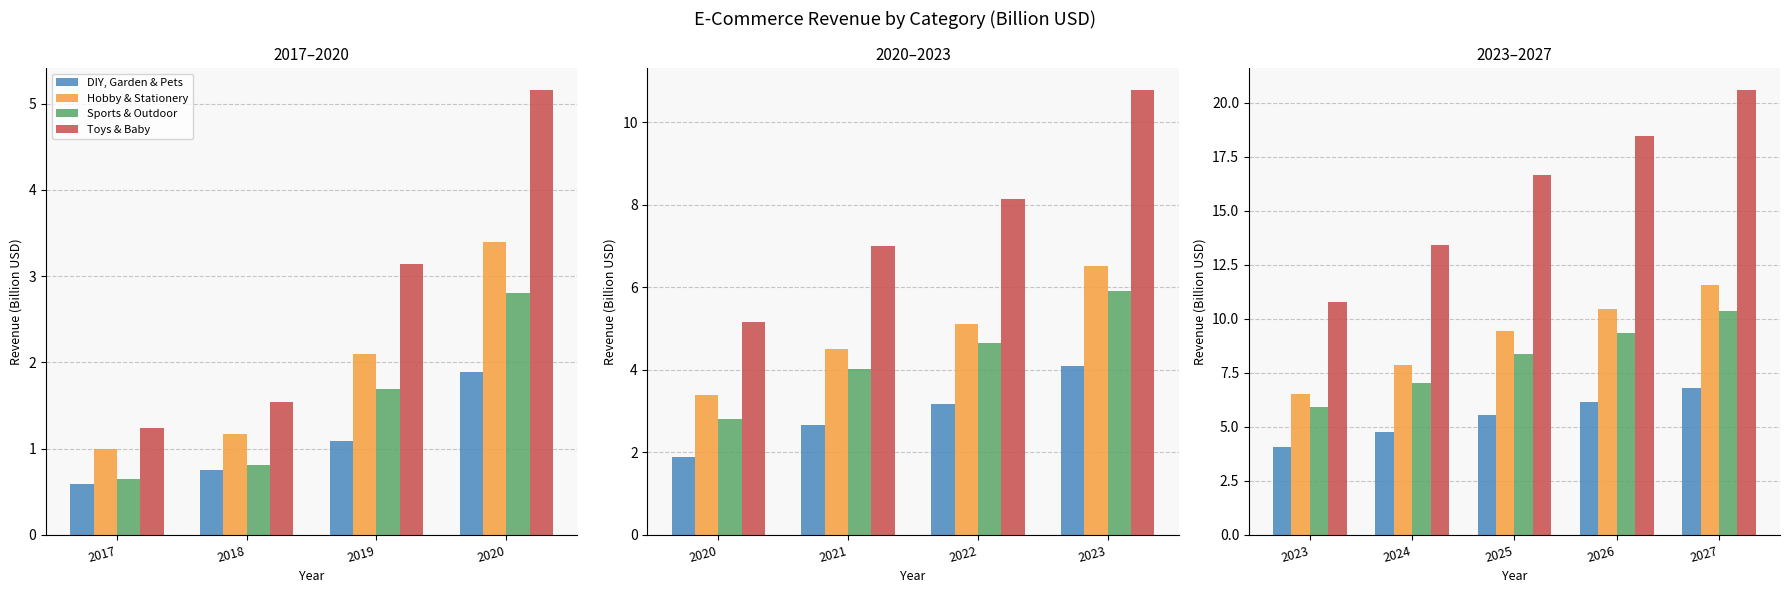

Rank the series at 2026 from lowest to highest value.

DIY, Garden & Pets, Sports & Outdoor, Hobby & Stationery, Toys & Baby